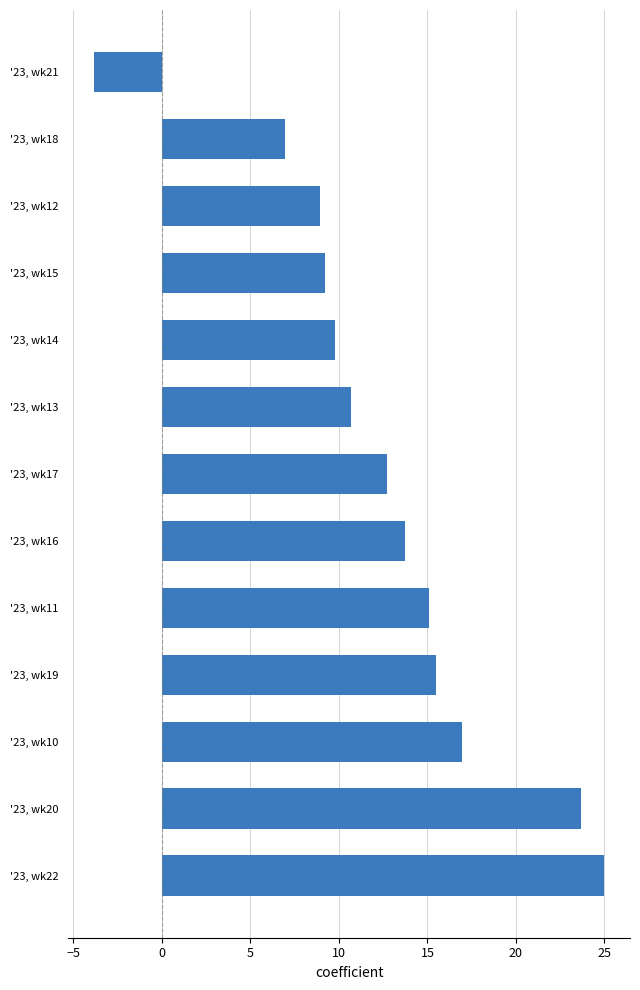

What is the difference between the maximum and minimum values?

28.8